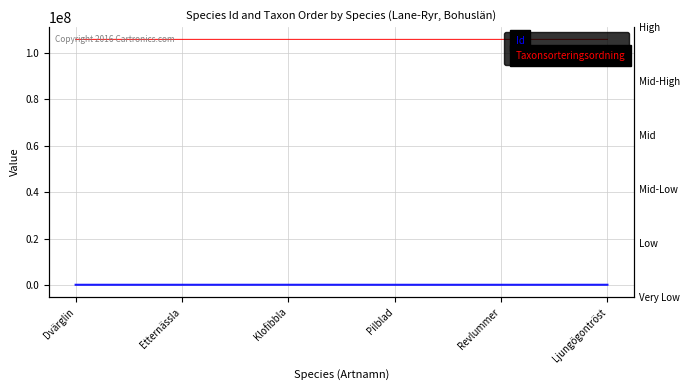

True or false: Taxonsorteringsordning has more than 0 interior local peaks.

True